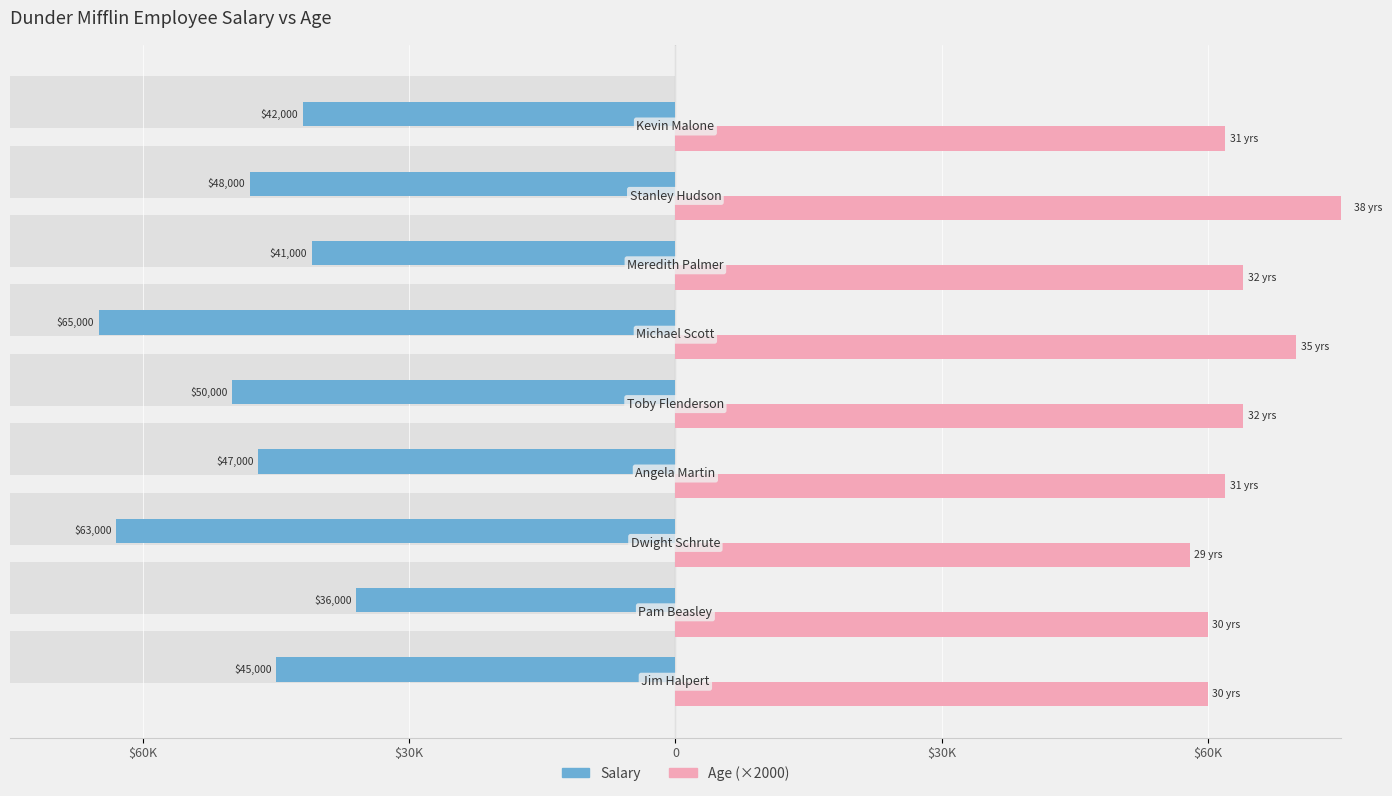

The value of Age (×2000) at $60K is 100068. True or false?

False